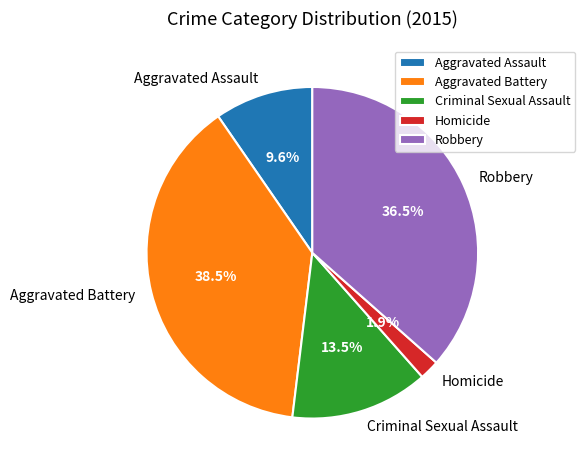

Do Homicide and Aggravated Battery together represent more than half of the pie?

No